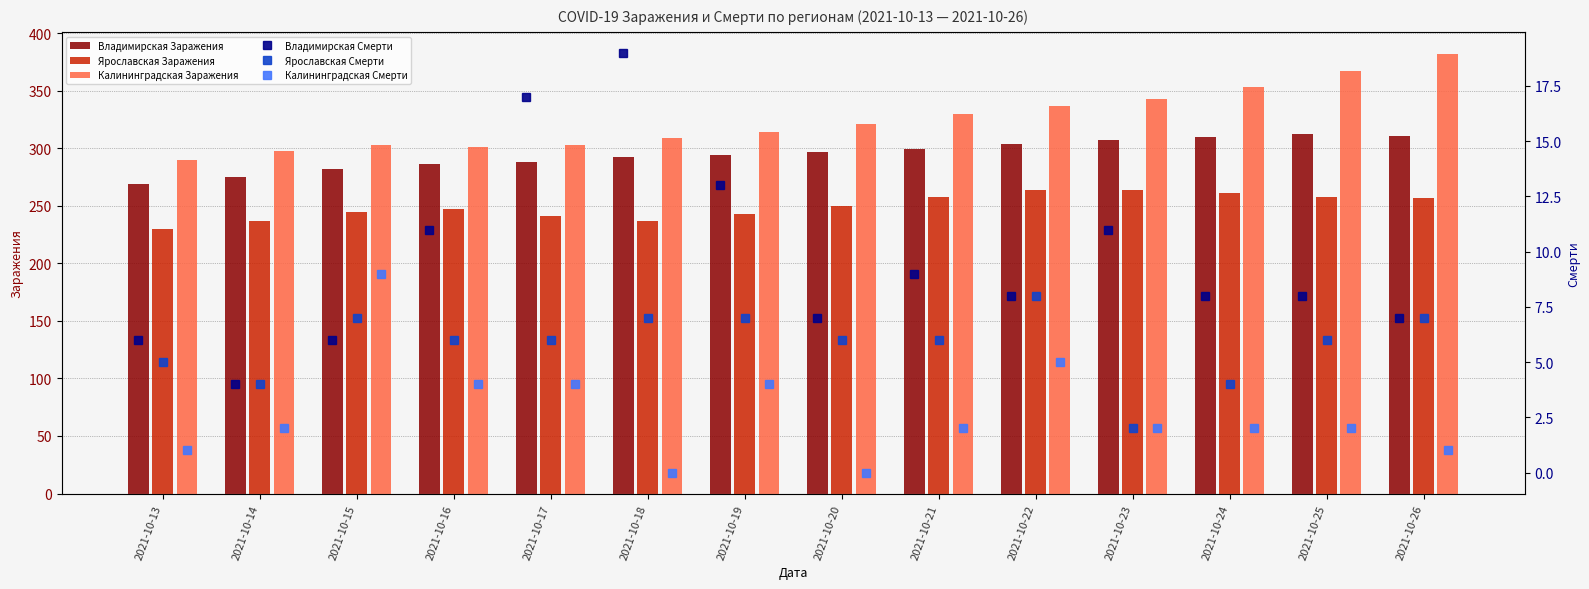

Which series has the largest total across all categories?

Калининградская Заражения